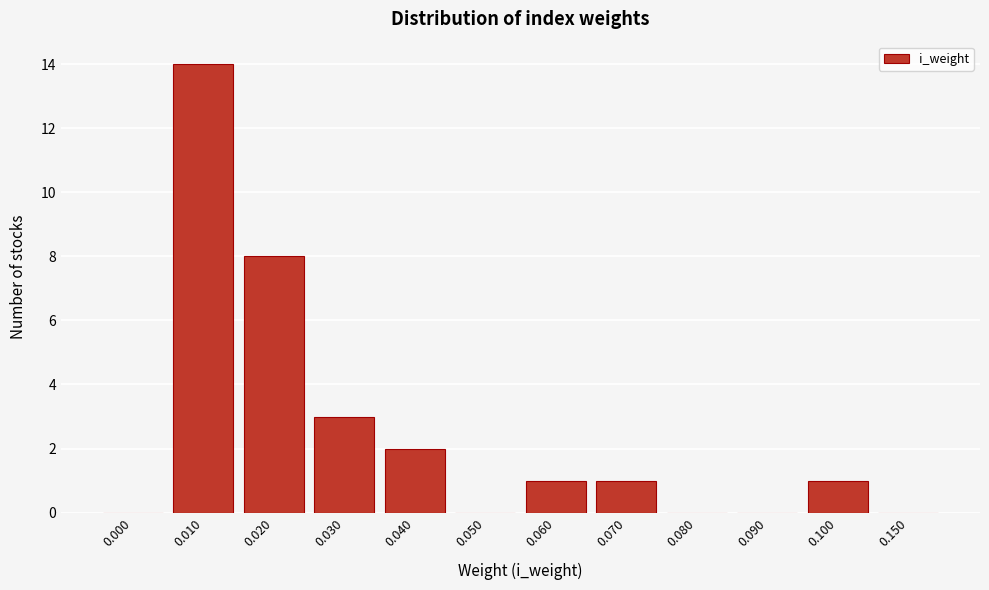

Reading left to right, extract all data points from this chart.

0.000=0	0.010=14	0.020=8	0.030=3	0.040=2	0.050=0	0.060=1	0.070=1	0.080=0	0.090=0	0.100=1	0.150=0